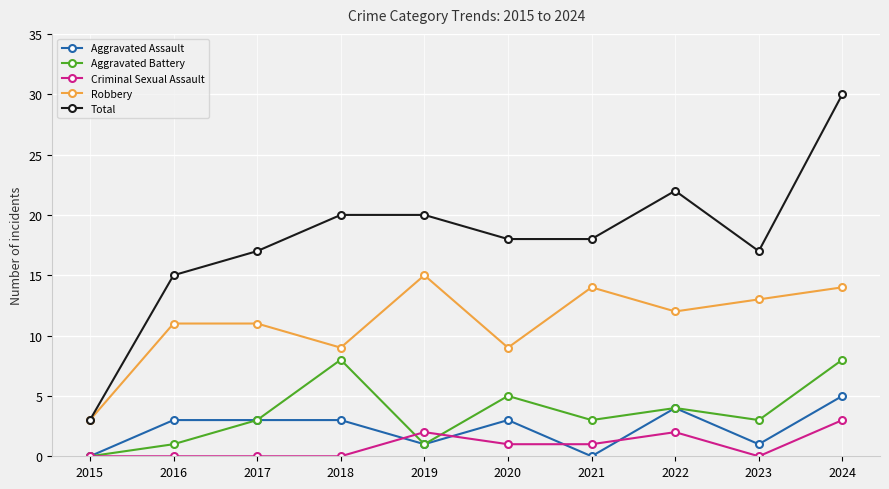

True or false: Robbery and Aggravated Assault cross at least once.

False